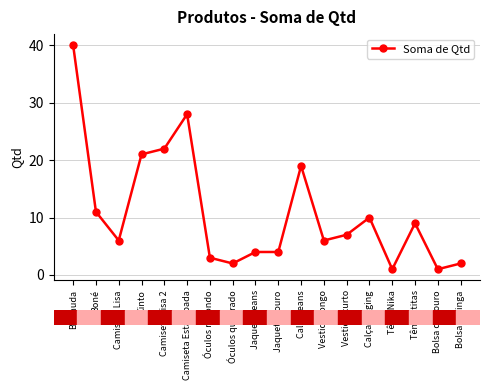

What is the difference between the maximum and minimum values?

39